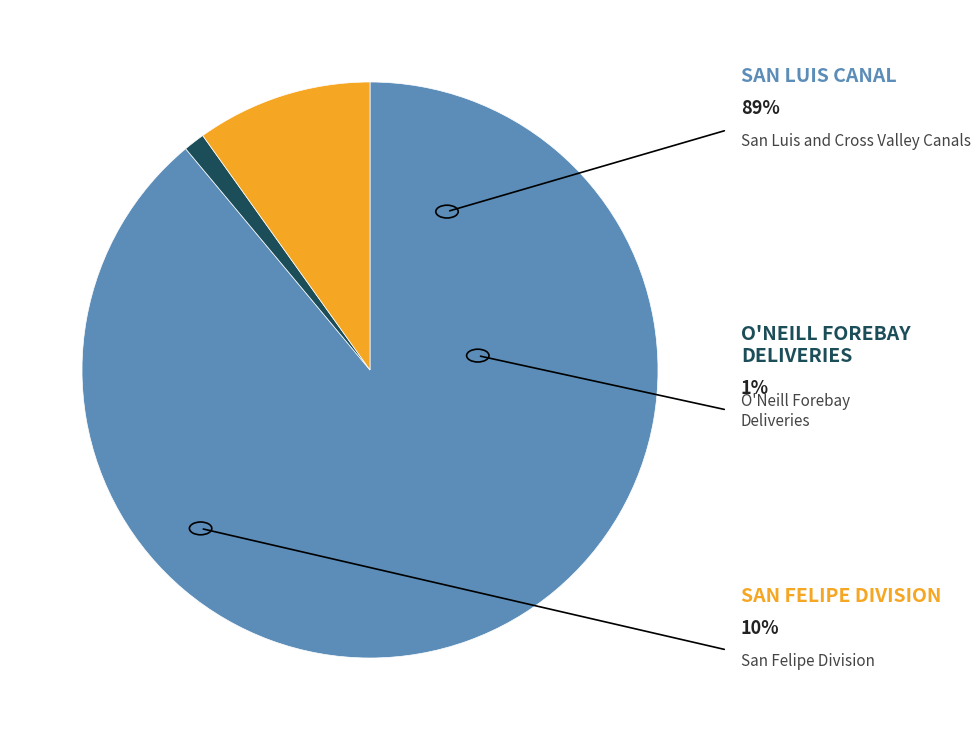

How many segments does this pie chart have?

3